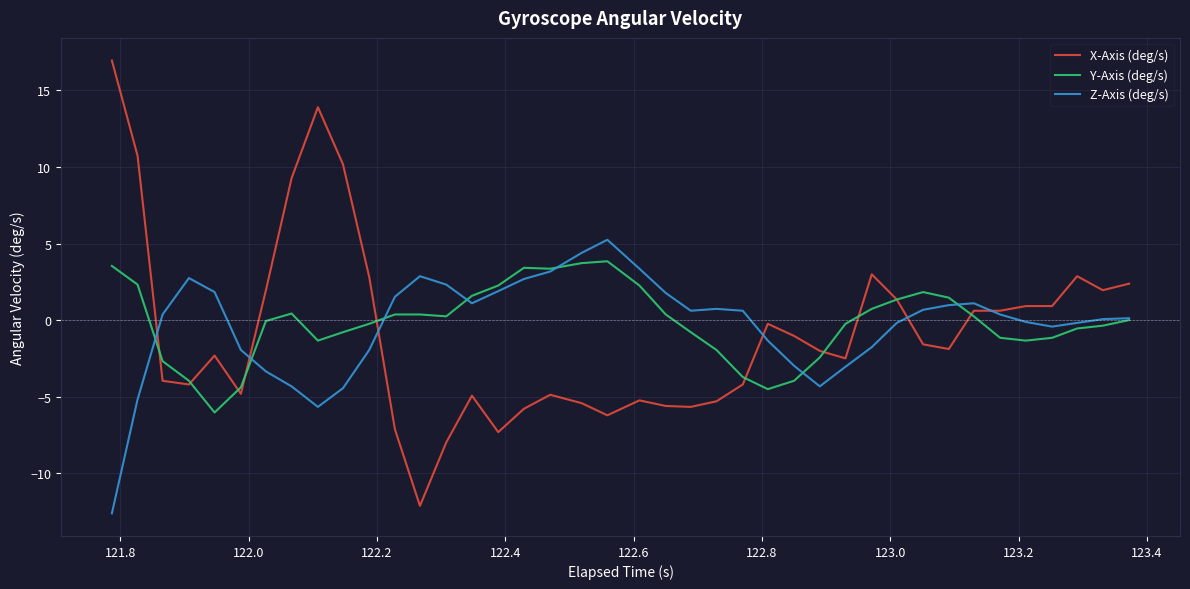

What is the maximum value for Z-Axis (deg/s)?

5.2